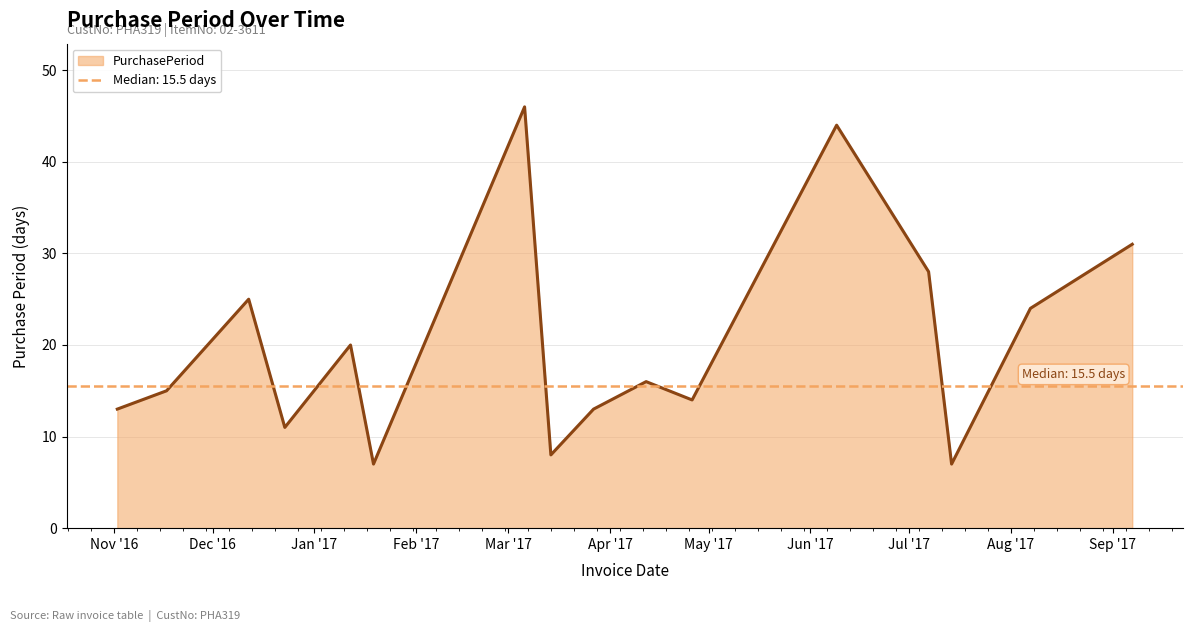

At which category does the data reach its first local valley?

2016-12-23